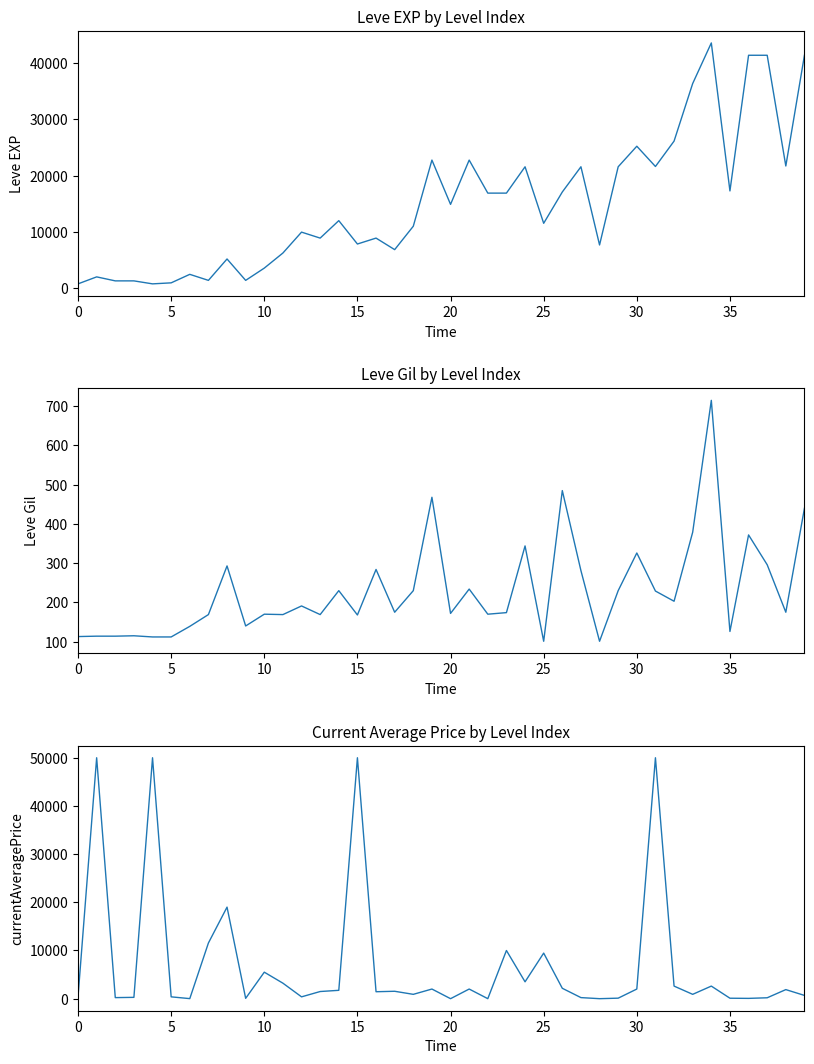

Reading left to right, what are all the values shown in this chart?

Leve EXP: 800.0	2040.0	1330.0	1330.0	800.0	980.0	2490.0	1420.0	5220.0	1420.0	3600.0	6280.0	9990.0	8930.0	12030.0	7880.0	8930.0	6880.0	11040.0	22790.0	14920.0	22790.0	16920.0	16920.0	21600.0	11560.0	17120.0	21600.0	7710.0	21600.0	25250.0	21650.0	26160.0	36390.0	43600.0	17310.0	41410.0	41410.0	21740.0	41410.0
Leve Gil: 113.0	114.0	114.0	115.0	112.0	112.0	139.0	169.0	293.0	140.0	170.0	169.0	191.0	169.0	230.0	168.0	284.0	175.0	230.0	468.0	172.0	234.0	170.0	174.0	344.0	101.0	485.0	281.0	101.0	230.0	326.0	229.0	203.0	379.0	715.0	126.0	372.0	296.0	175.0	440.0
currentAveragePrice: 398.6	50000.0	219.8	275.2	50000.0	379.6	12.3	11554.0	19000.0	70.5	5500.0	3215.4	379.6	1484.5	1733.3	50000.0	1441.6	1536.0	900.0	2000.0	0.0	2000.0	0.0	10000.0	3500.0	9458.0	2155.3	222.0	0.0	106.6	2000.0	50000.0	2611.0	900.0	2611.0	94.2	62.6	186.8	1883.2	677.1